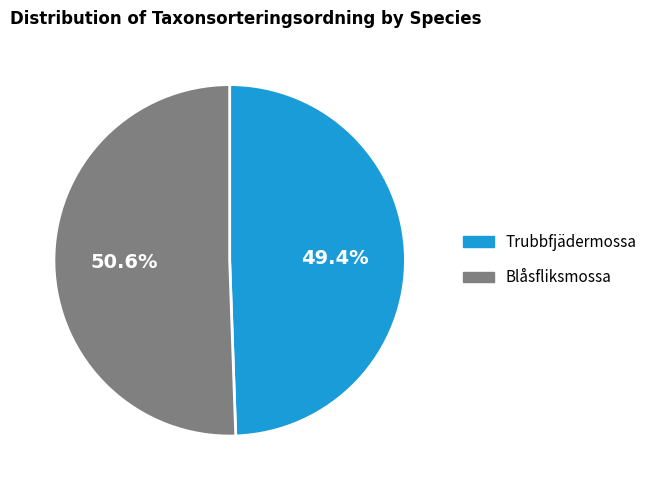

Which category has the smallest portion of the pie?

Trubbfjädermossa